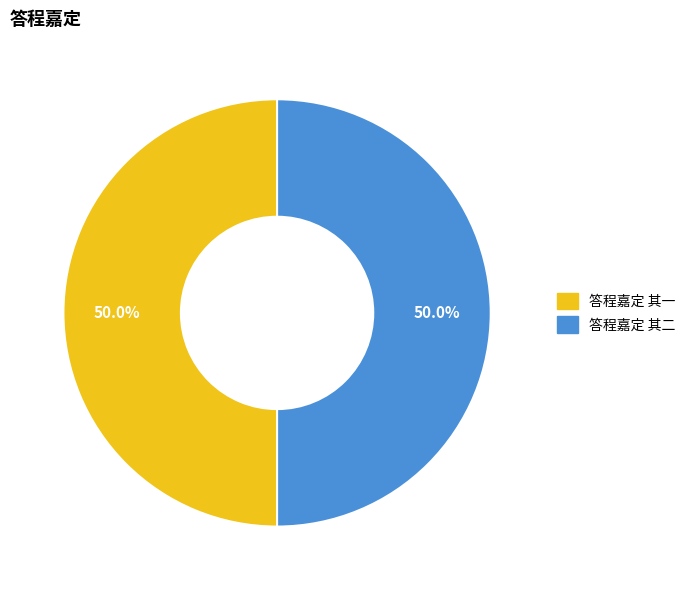

Approximately how many times larger is the value at 答程嘉定 其二 compared to 答程嘉定 其一?

1.0